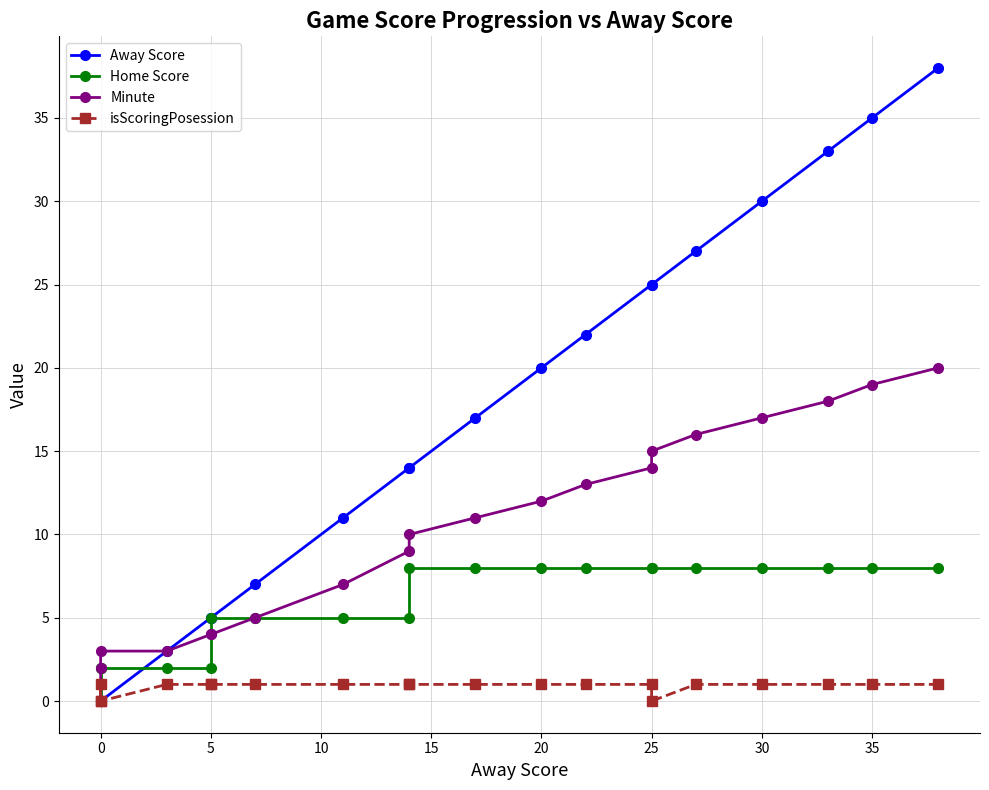

After their last crossing, which series has the higher values: Home Score or Away Score?

Away Score